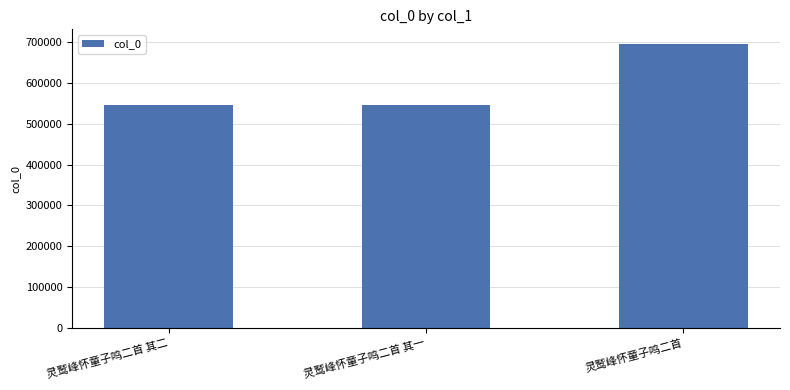

What is the label of the 2nd bar from the left?

灵鹫峰怀童子鸣二首 其一